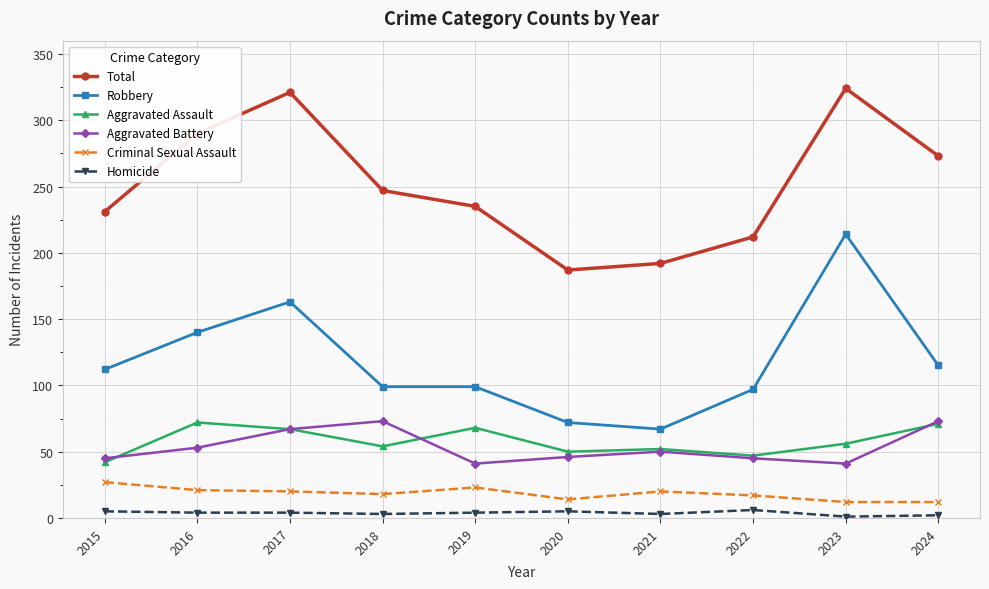

Which category has the lowest value in the Aggravated Assault series?

2015